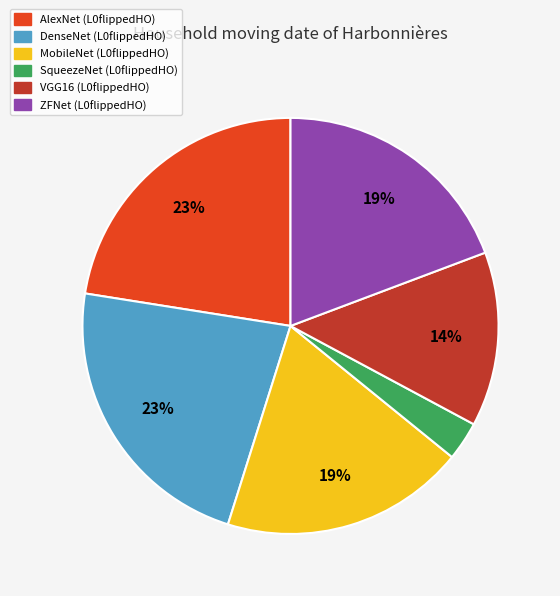

To the nearest percent, what is the difference between the largest and smallest slice percentages?

20%